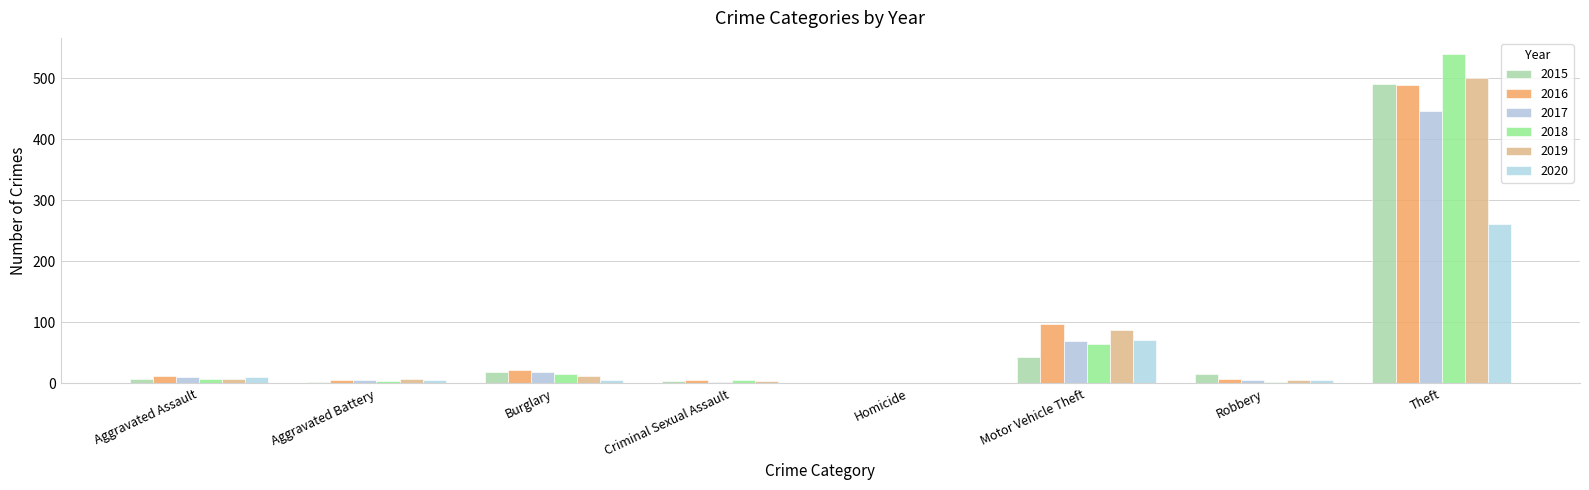

What is the total value across all series at Motor Vehicle Theft?

433